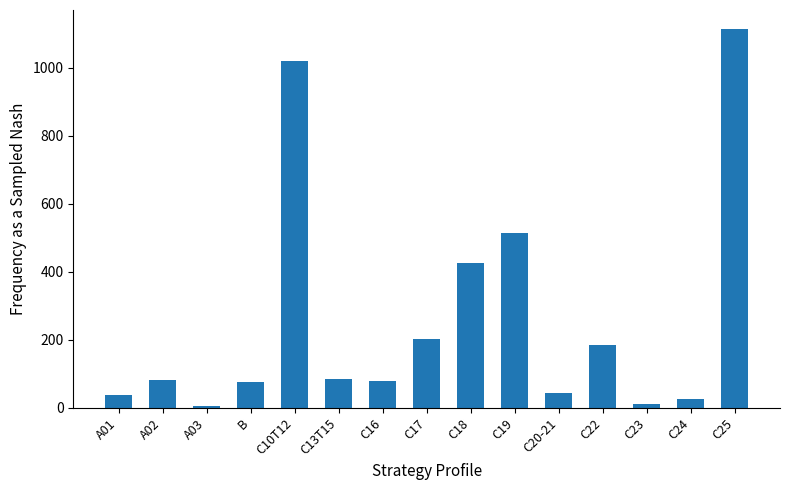

What is the label of the 4th bar from the left?

B